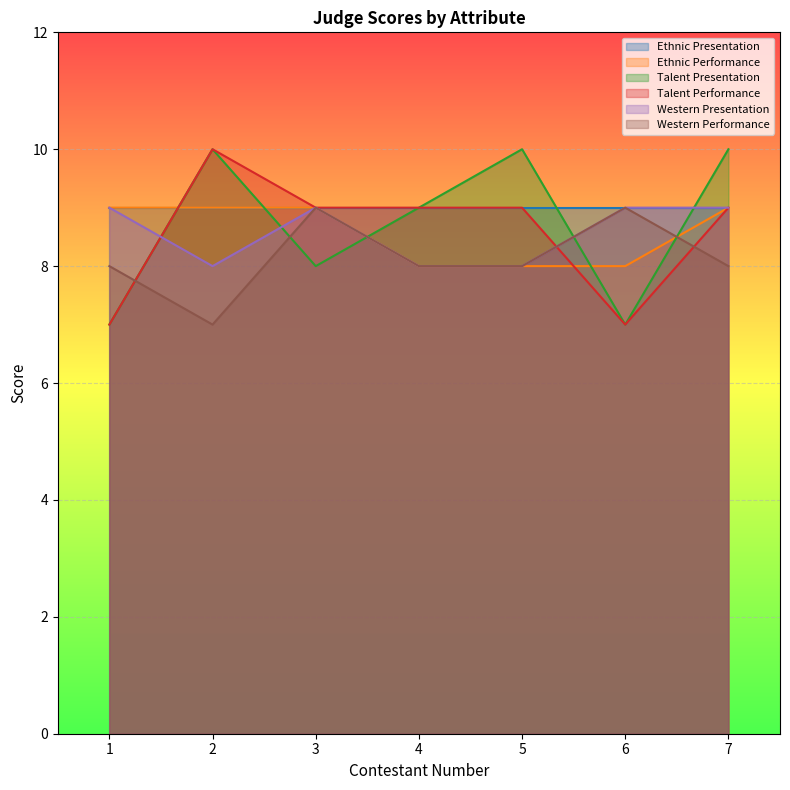

How many Ethnic Performance values are between 8 and 9?

7